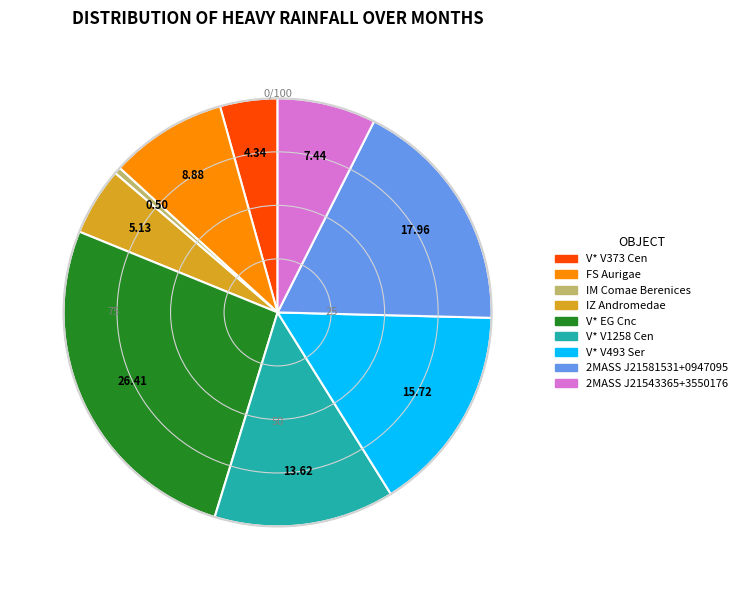

Is it true that 2MASS J21543365+3550176 is 7% of the pie?

True